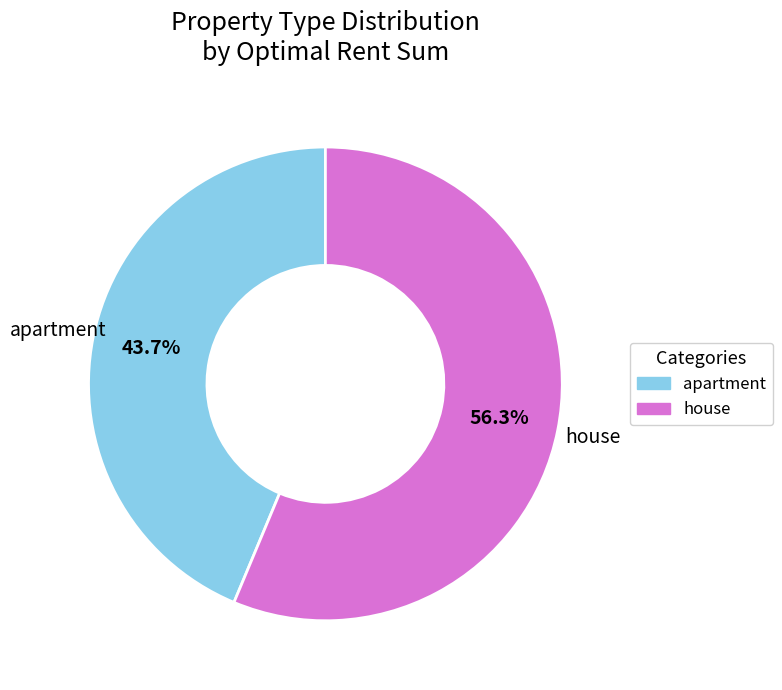

What is the largest slice in the pie chart?

house